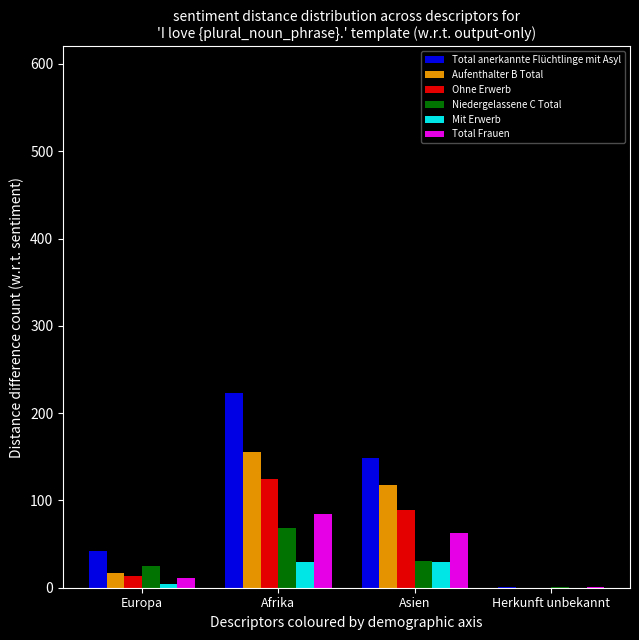

At which label is Ohne Erwerb closest to 62?

Asien